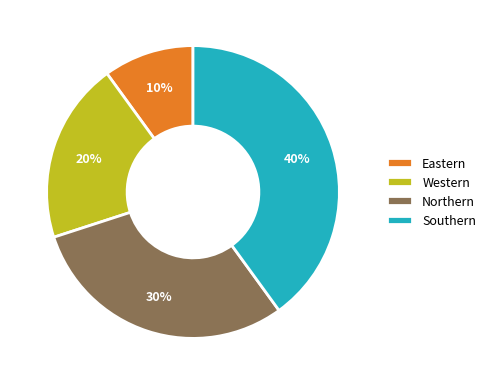

What is the ratio of the value at Western to the value at Southern?

0.5